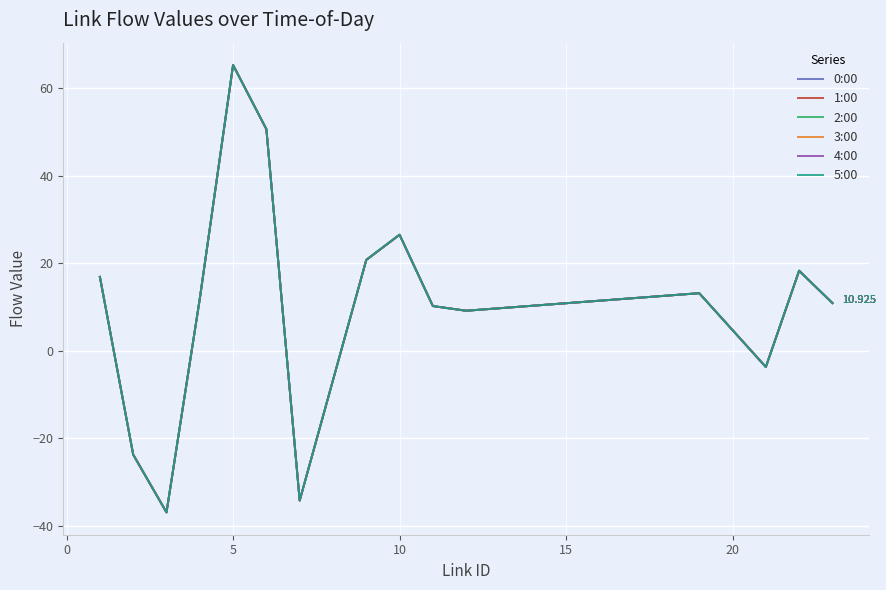

True or false: 1:00 and 5:00 intersect in this chart.

False